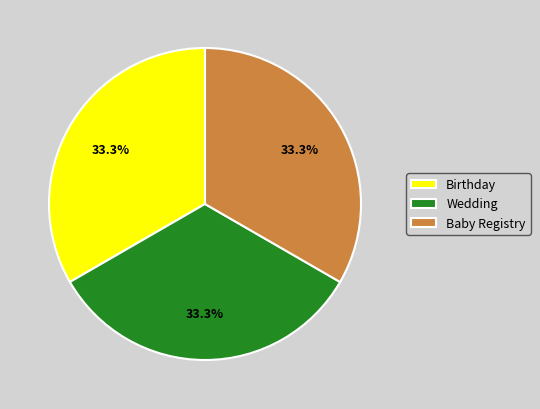

To the nearest percent, what is the difference between the Baby Registry and Birthday slice percentages?

0%